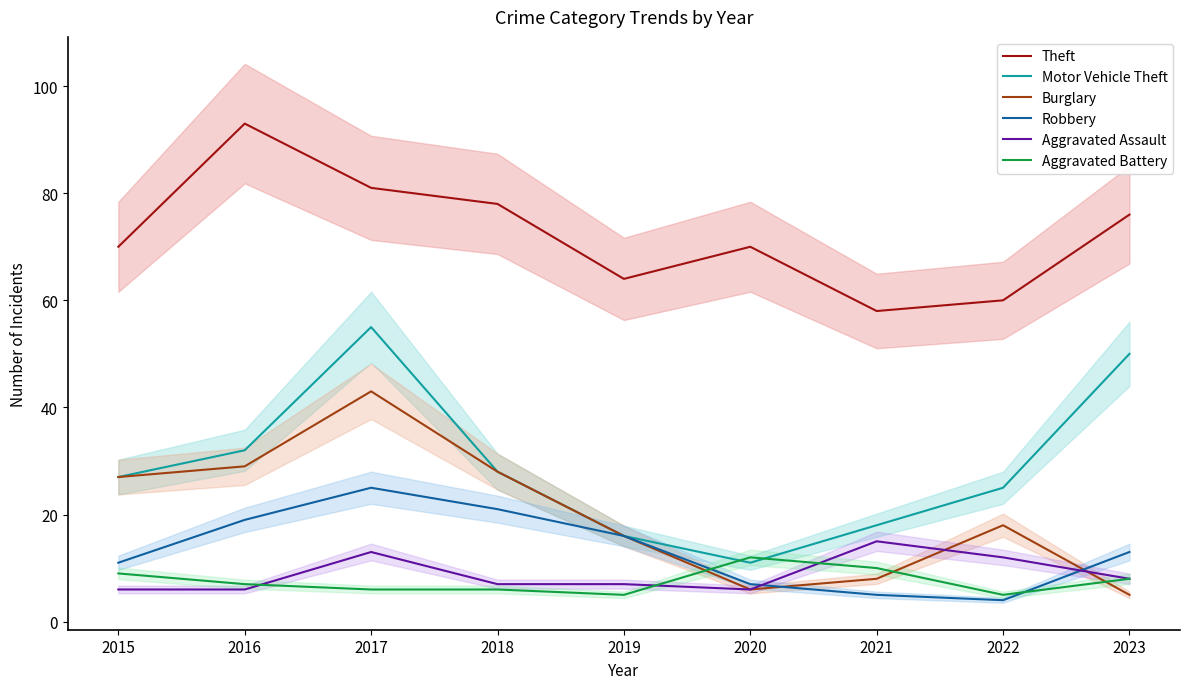

What is the spread (max minus min) of values at 2020?

64